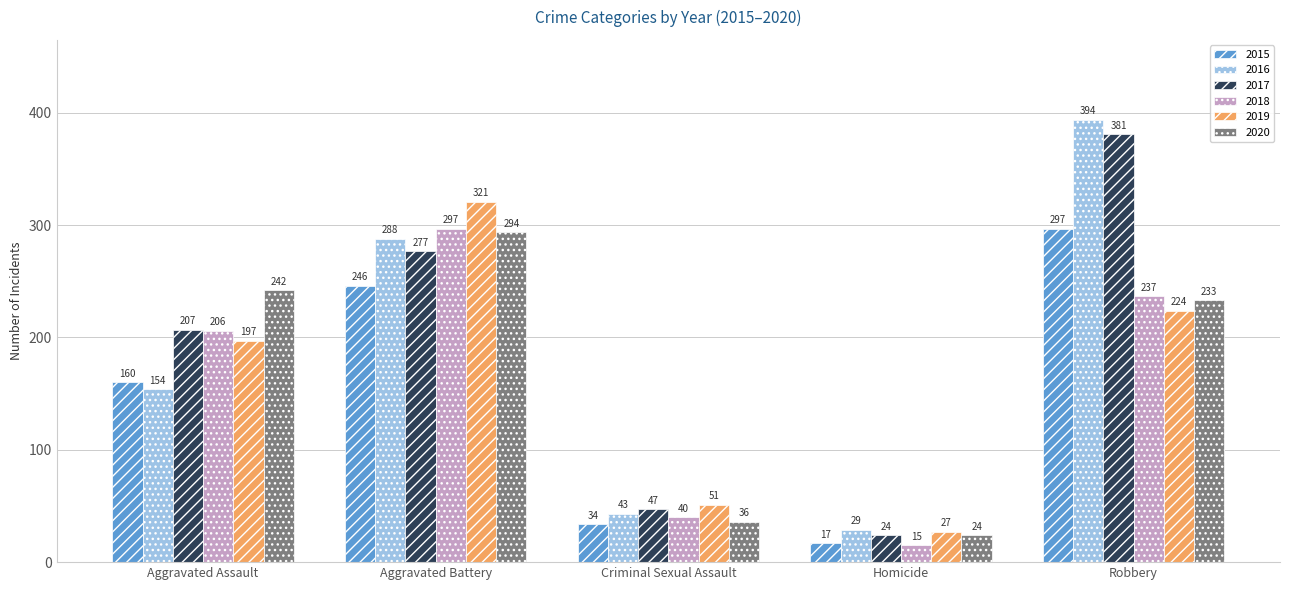

How many values in the 2017 series are below 207?

2